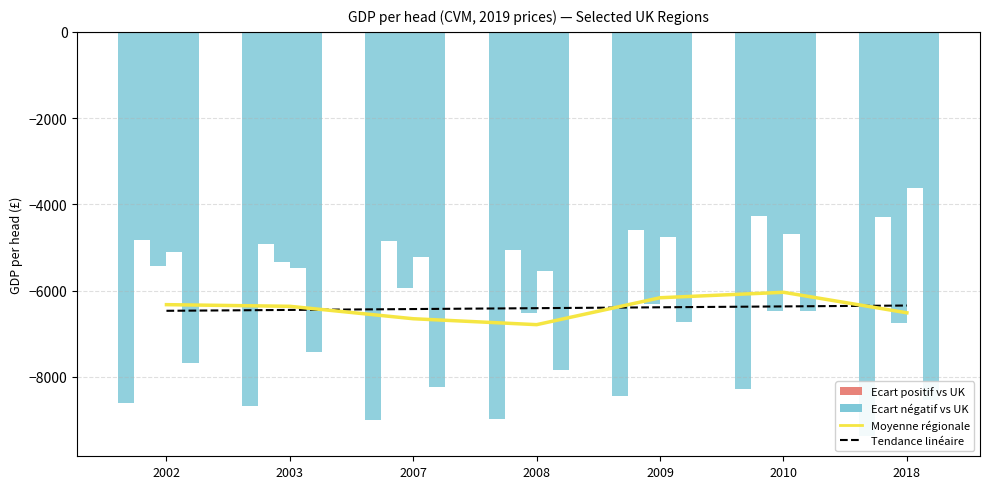

Between 2009 and 2010, which series saw the biggest shift?

Moyenne régionale